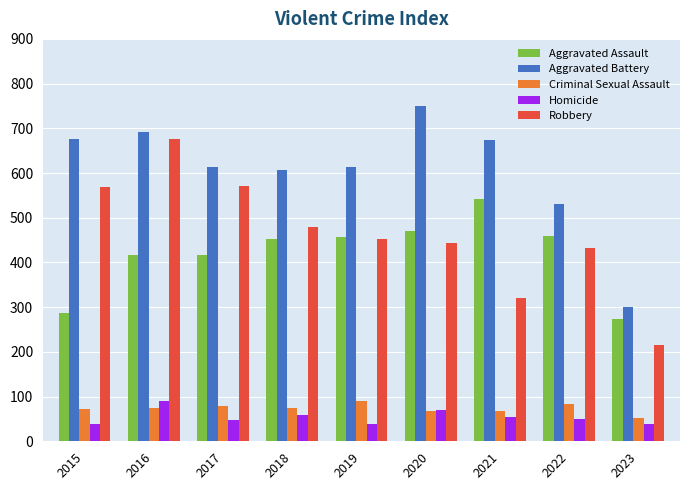

The Robbery series shows 733 at 2018. True or false?

False